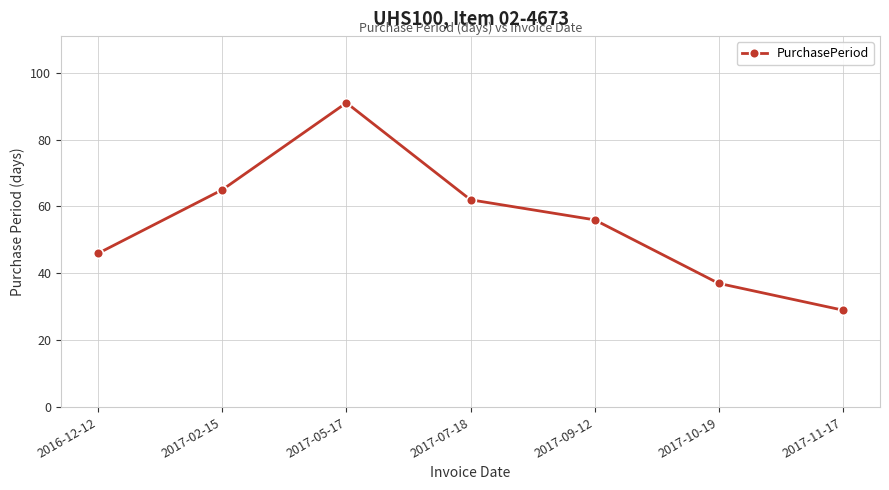

Rank the categories by value from lowest to highest.

2017-11-17, 2017-10-19, 2016-12-12, 2017-09-12, 2017-07-18, 2017-02-15, 2017-05-17